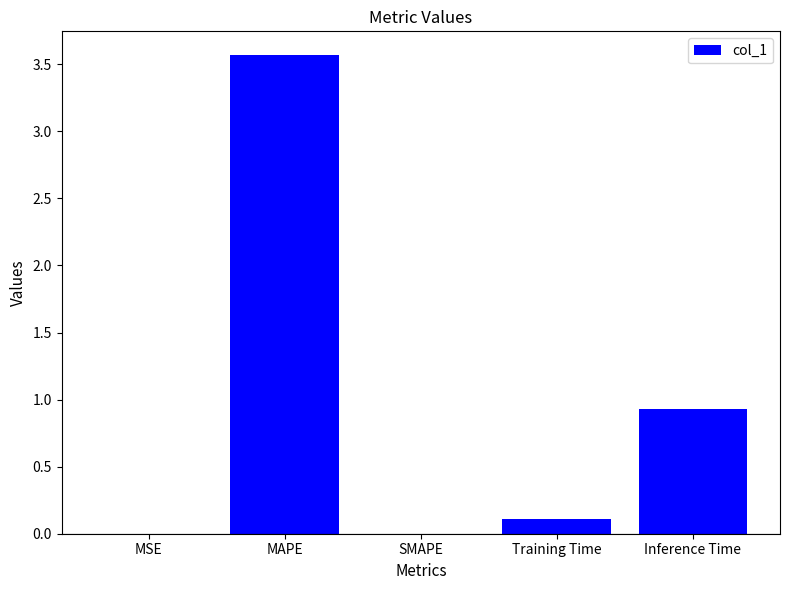

What is the change in value from MSE to Training Time?

+0.1